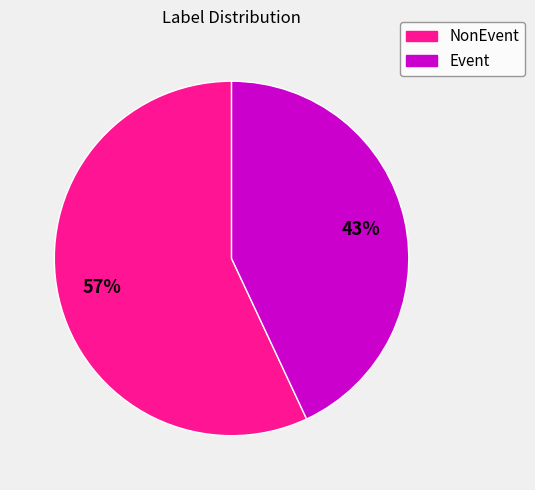

Does NonEvent account for over 50% of the chart?

Yes